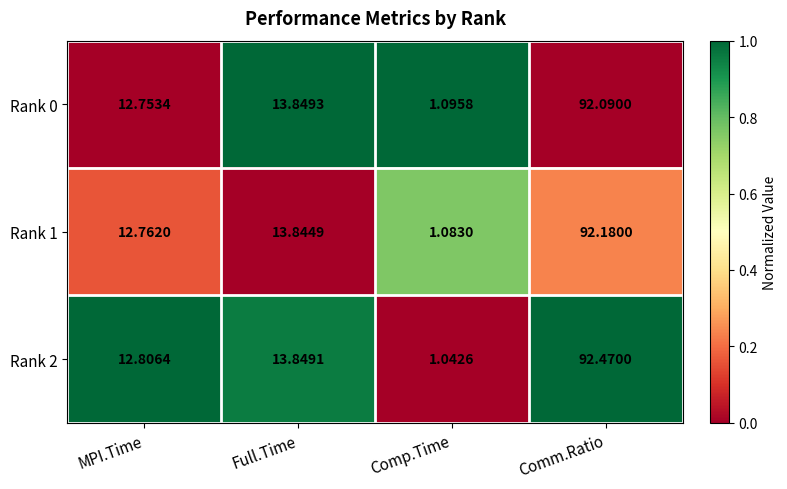

Which label corresponds to the largest value in the chart?

Comm.Ratio